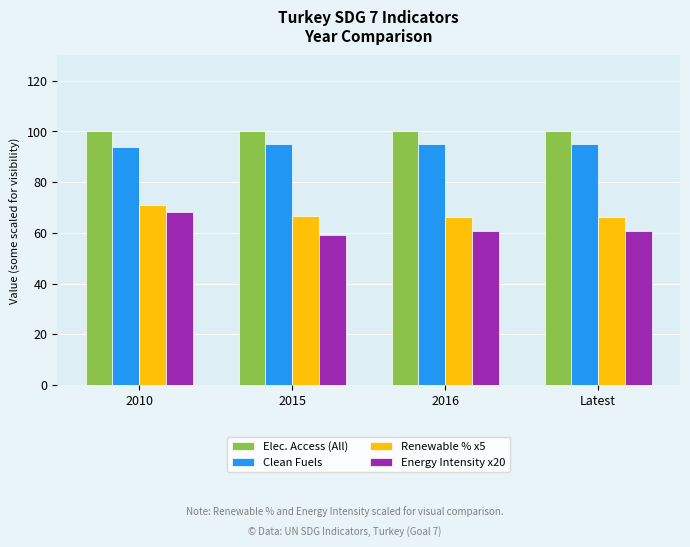

What is the sum of all Elec. Access (All) values?

400.0